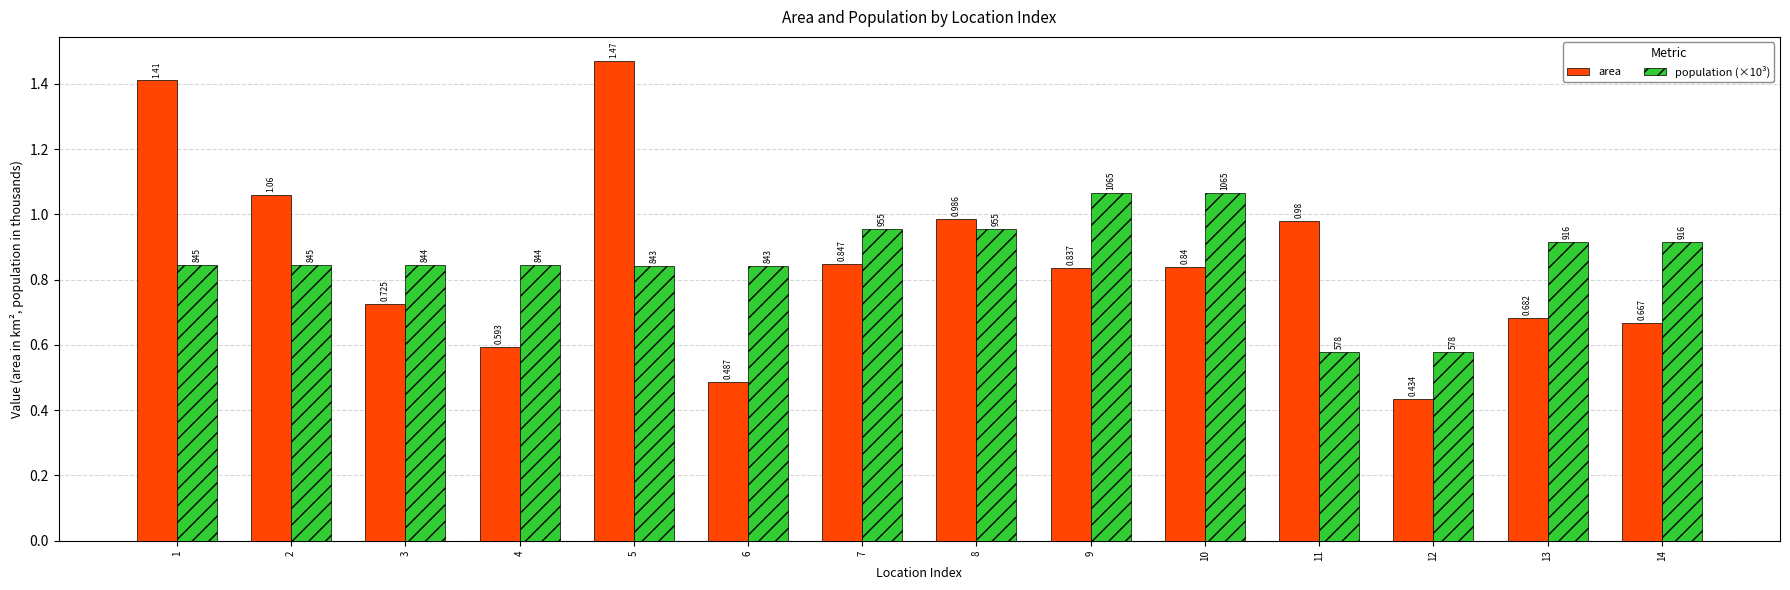

Is the value of area at 14 greater than the value of population (×10³) at 12?

Yes